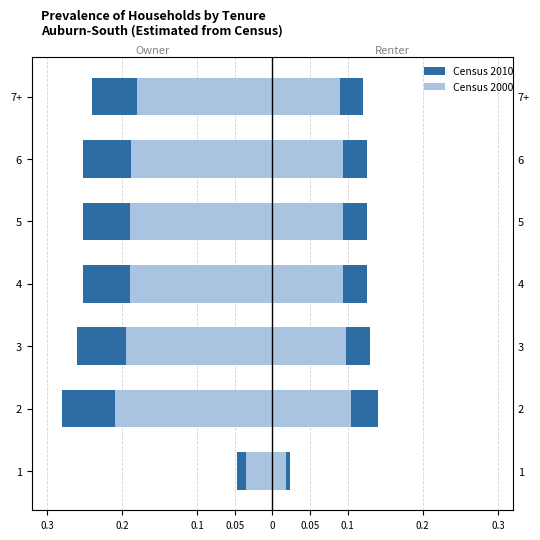

Are the bars horizontal?

Yes